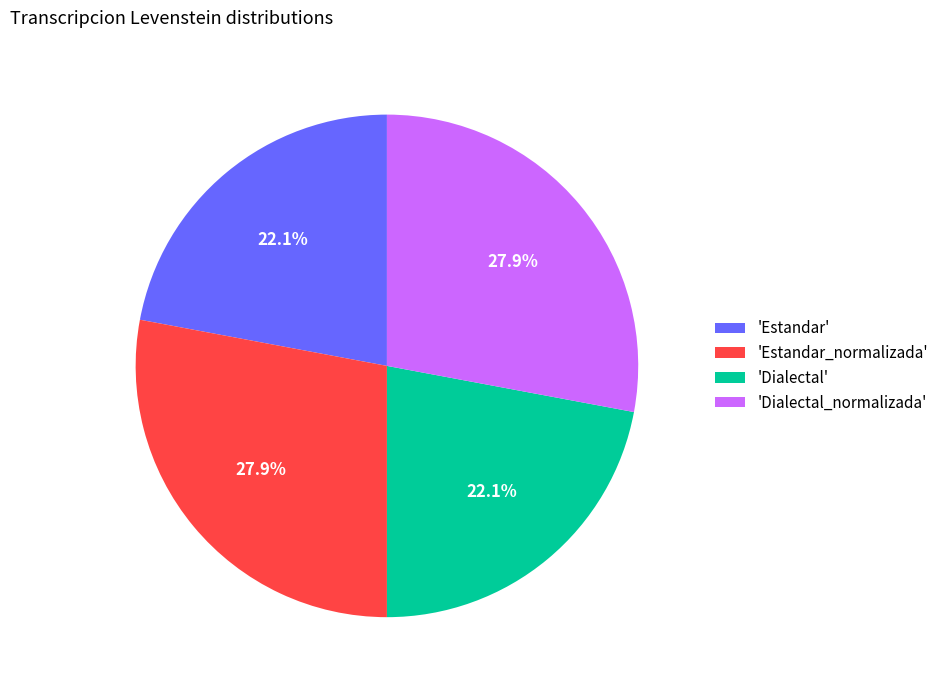

Is 'Estandar_normalizada' the majority of the pie?

No